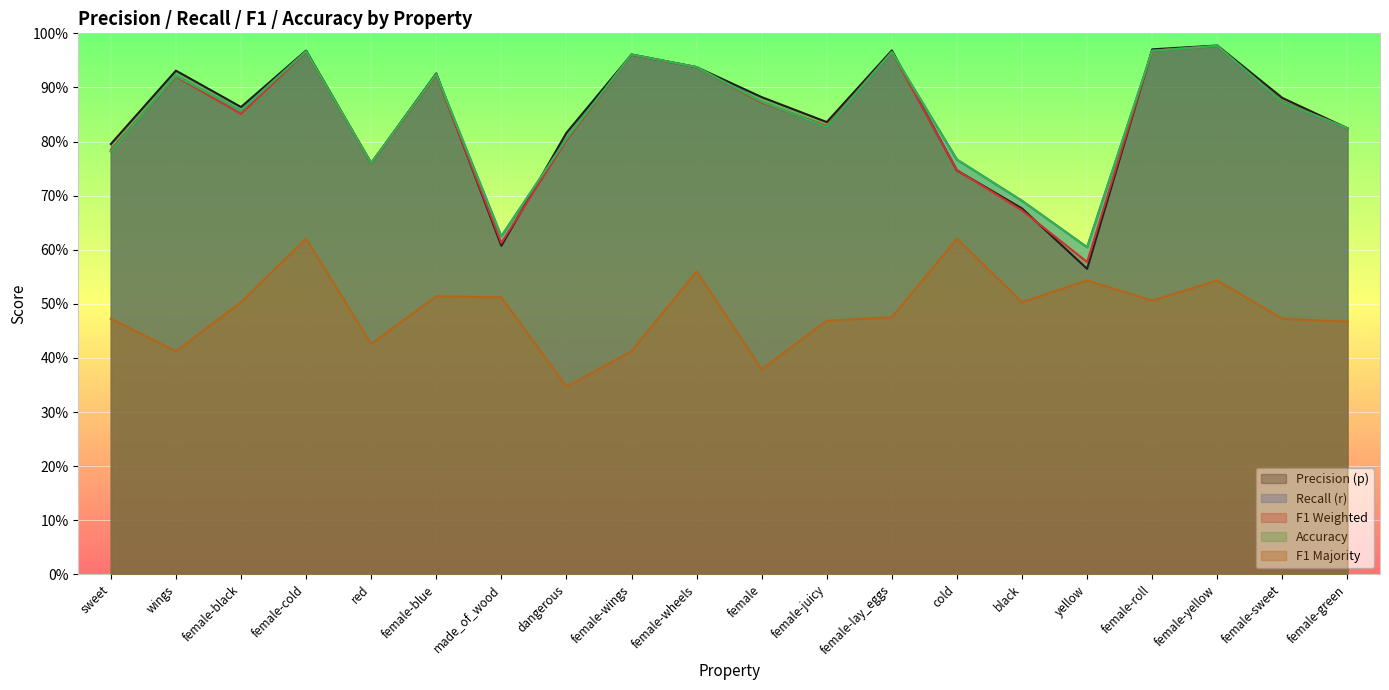

What is the average value of the acc series?

0.8